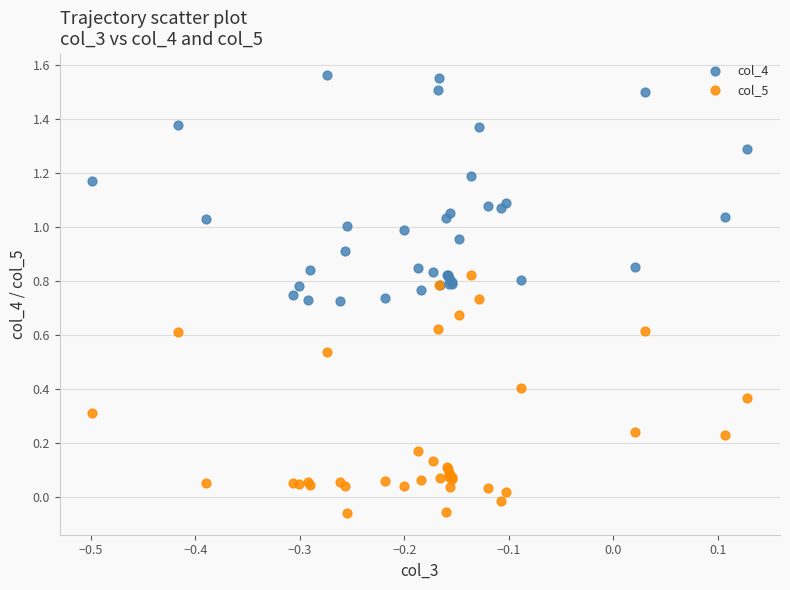

Which series contains the lowest Y value?

col_5